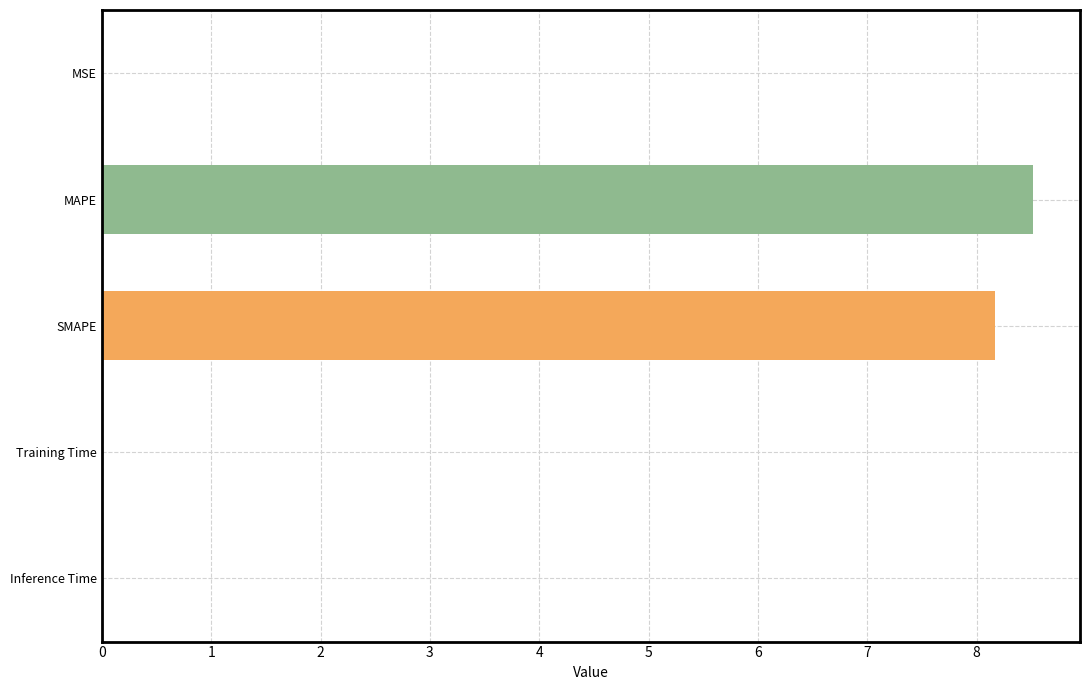

Which label corresponds to the largest value in the chart?

MAPE